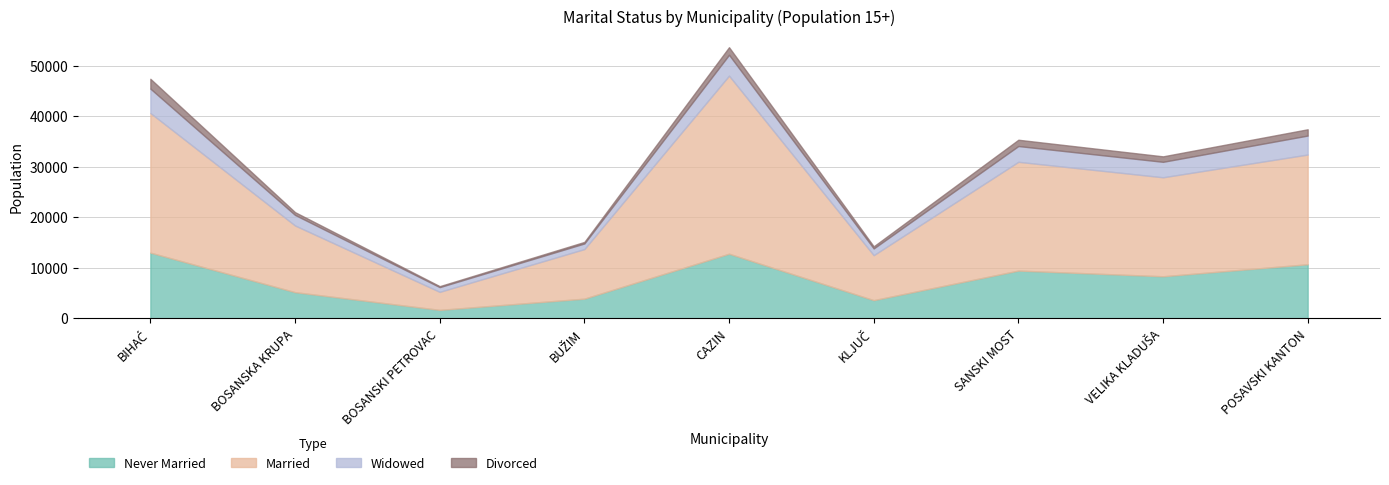

What position from the right is VELIKA KLADUŠA?

2